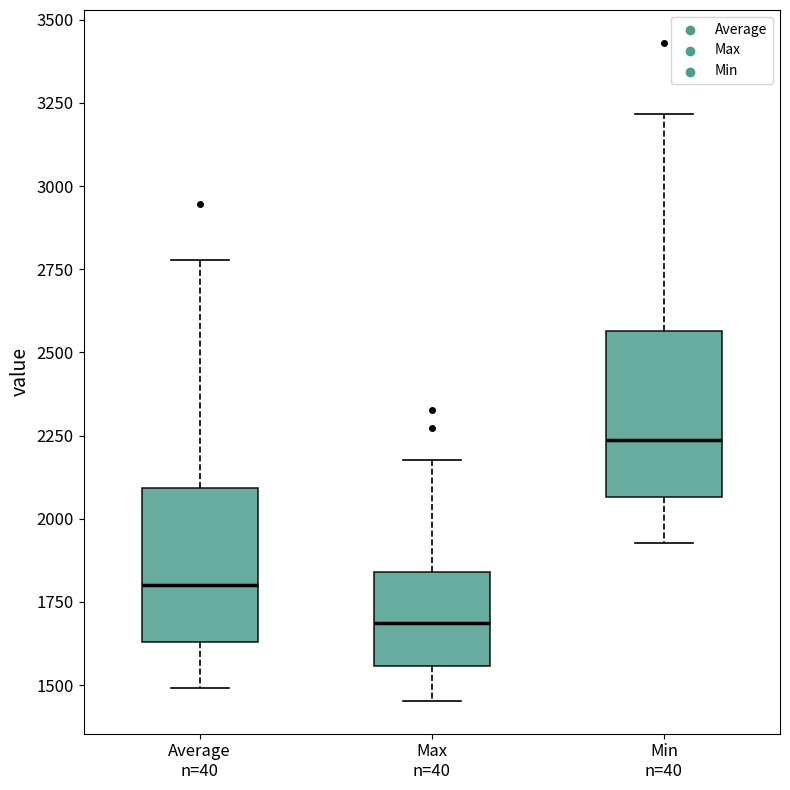

Which box has the lowest median line?

Max n=40